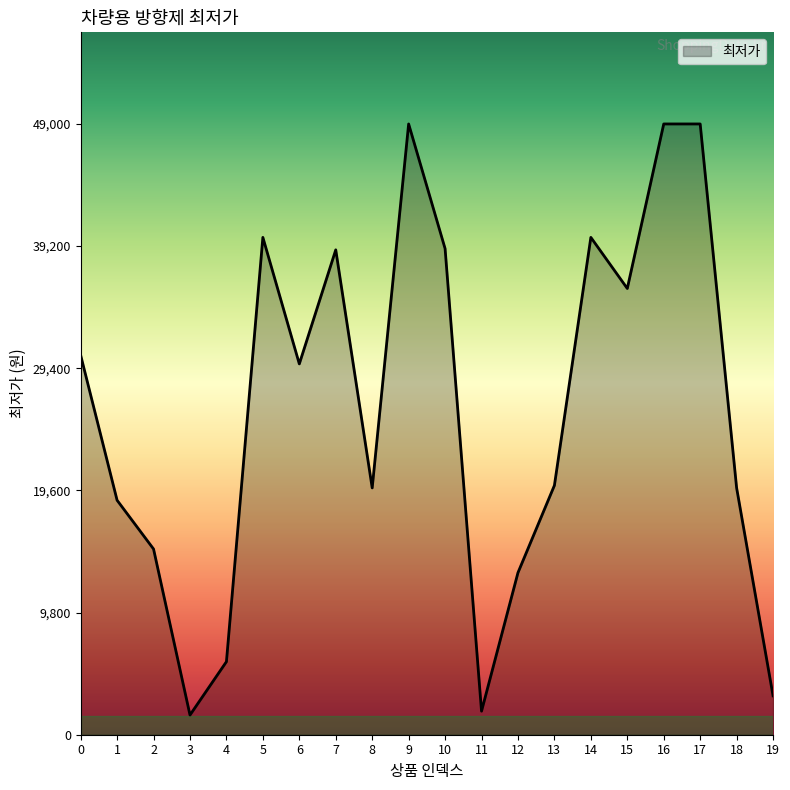

The value at 13 is 11702. True or false?

False